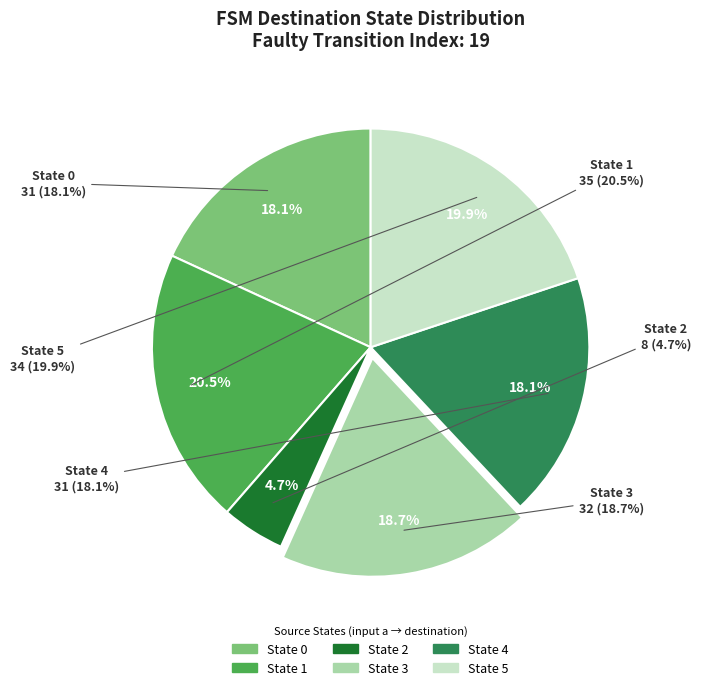

To the nearest percent, what is the difference between the largest and smallest slice percentages?

16%